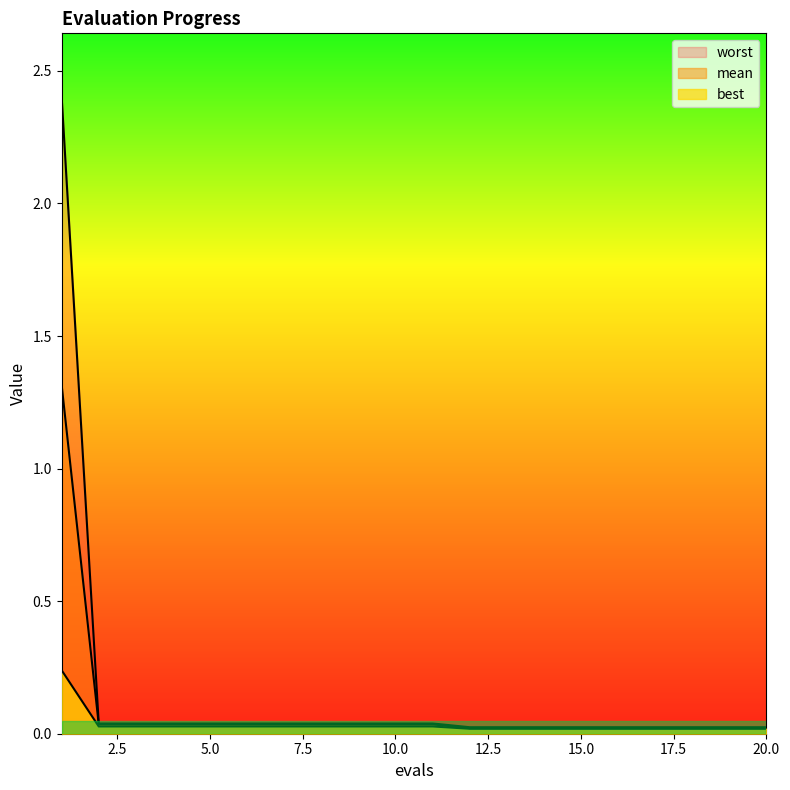

What is the sum of all mean values?

1.9